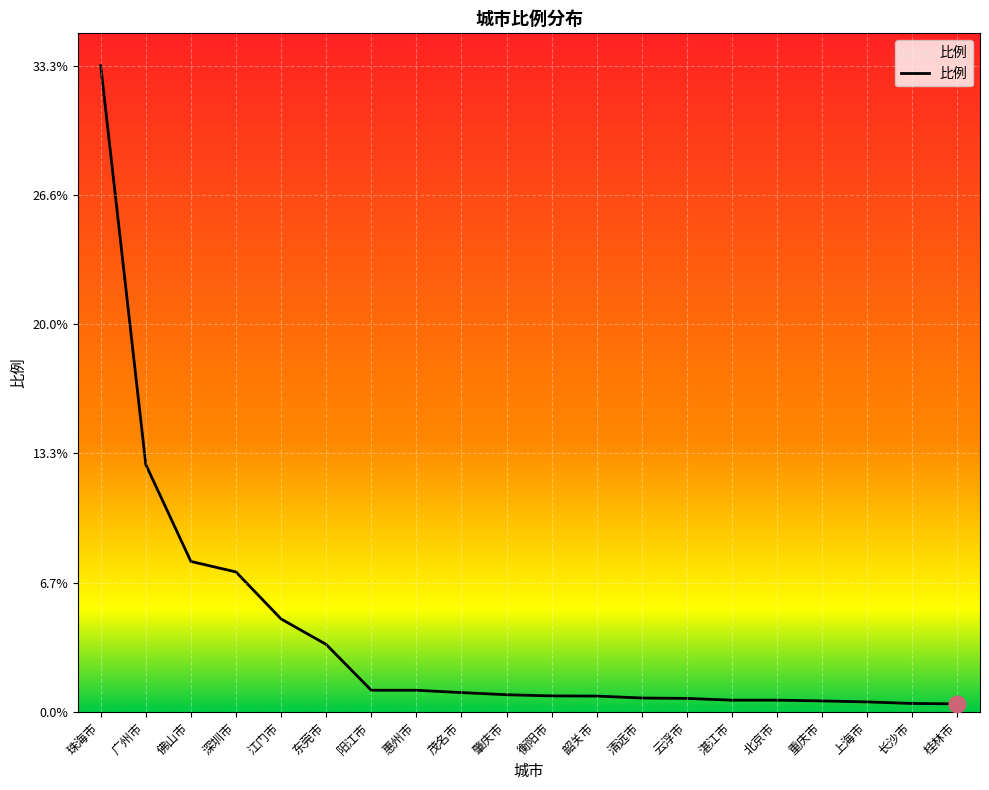

Where is the data nearest to the value 16?

广州市